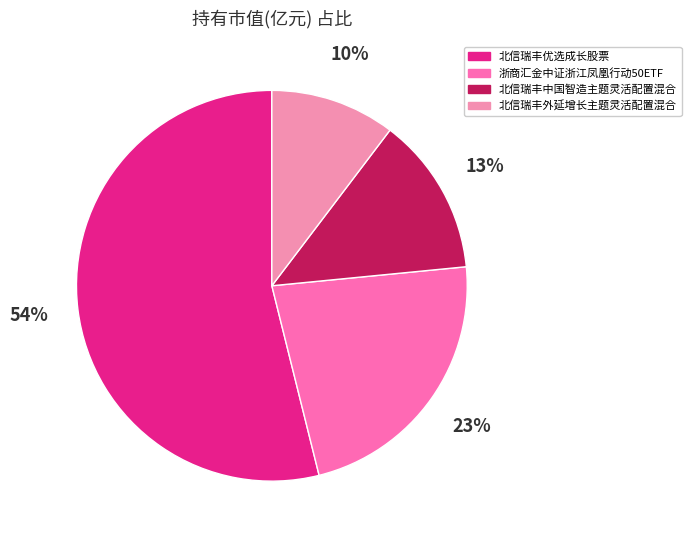

How many slices are in this pie chart?

4